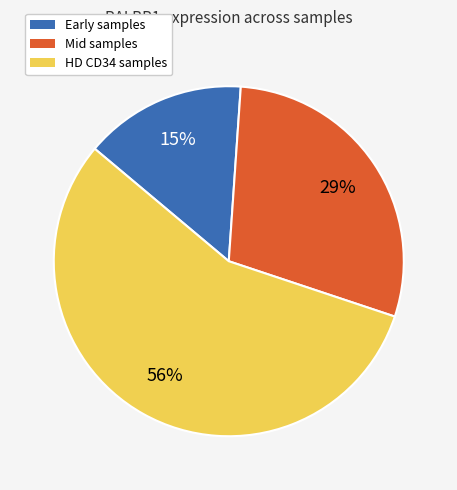

Rank the categories by value from highest to lowest.

HD CD34 samples, Mid samples, Early samples